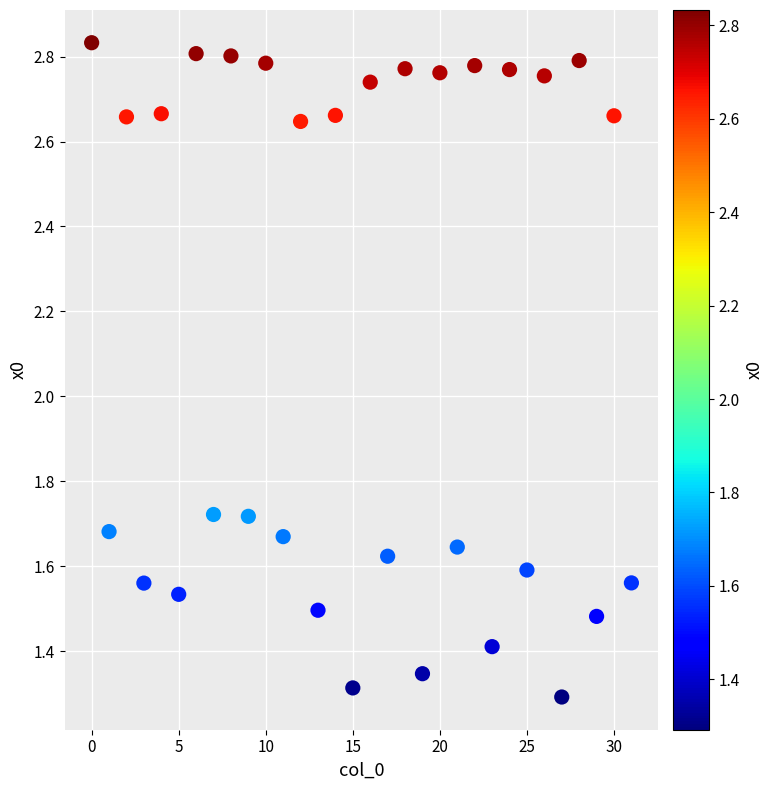

Count the number of points in this scatter plot.

32